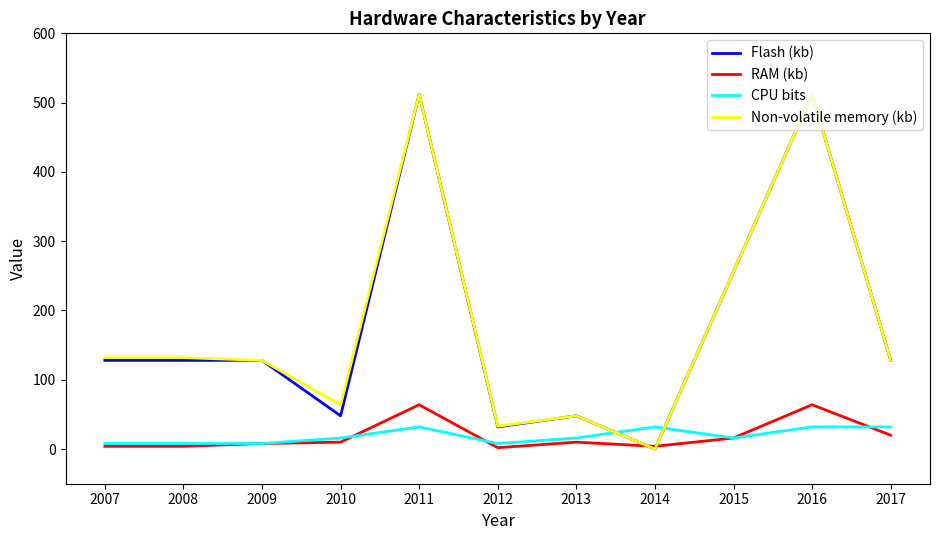

Between 2007 and 2011, which series saw the biggest shift?

Flash (kb)